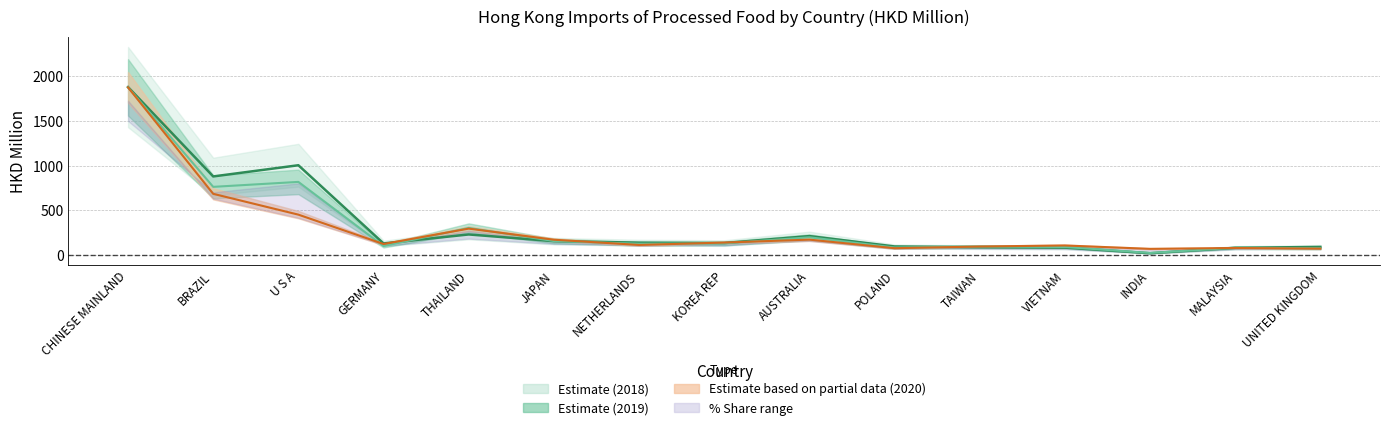

Is it true that 201912 equals 195.5 at AUSTRALIA?

True